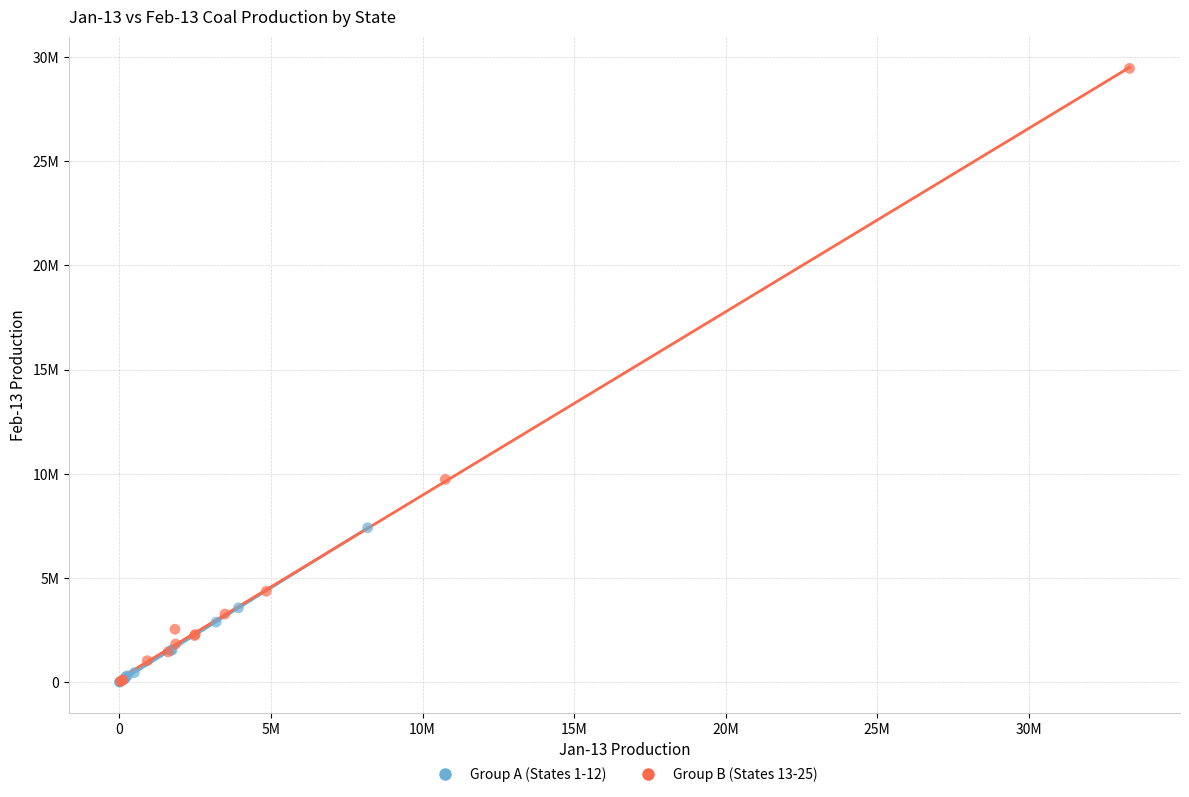

Which series has the widest spread of Y values?

Group B (States 13-25)